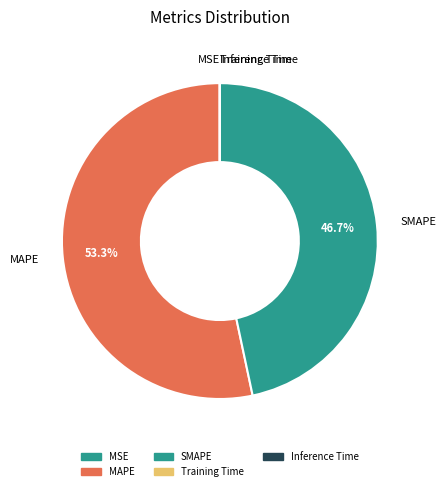

Does MAPE represent more than half of the total?

Yes